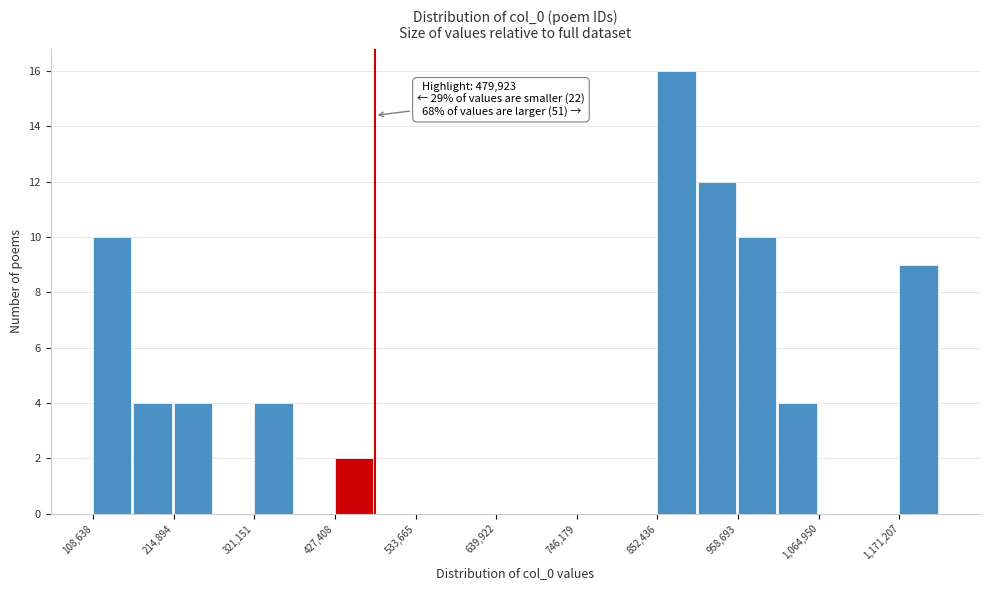

Around what value on the x-axis is the tallest bar? Give the approximate position of its centre, as read against the axis.

880000